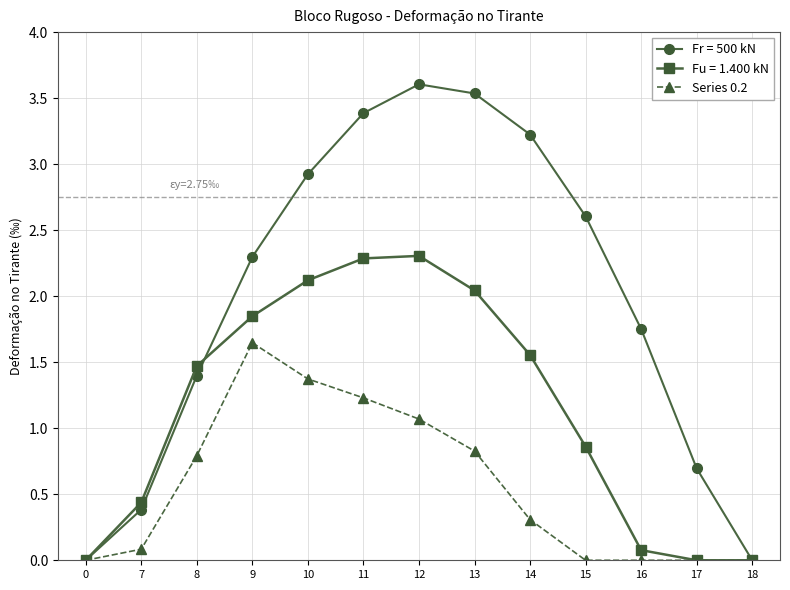

Where is the first local maximum for Series 0.2?

9